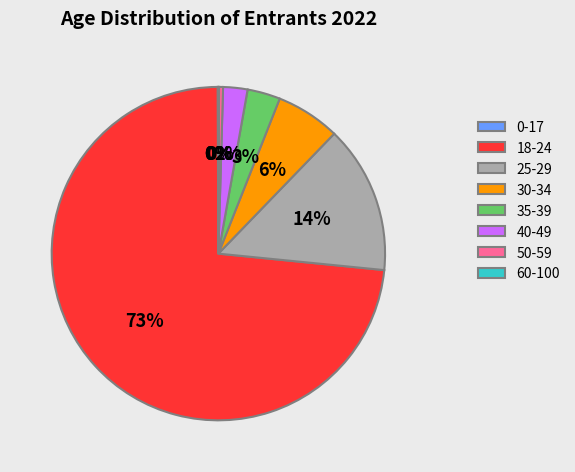

To the nearest percent, what portion does 40-49 represent?

2%